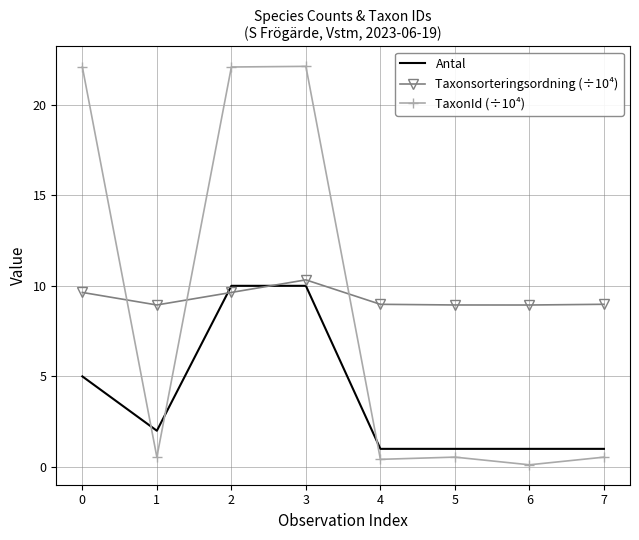

At how many categories does at least one series exceed 7?

8